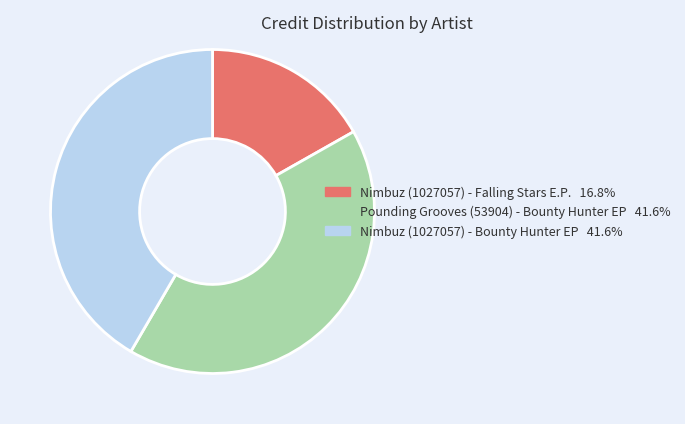

Is it true that Nimbuz (1027057) - Bounty Hunter EP is 48% of the pie?

False